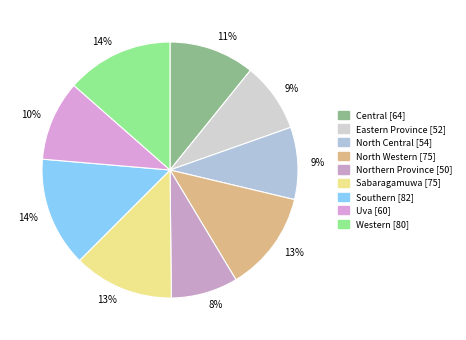

How many segments does this pie chart have?

9